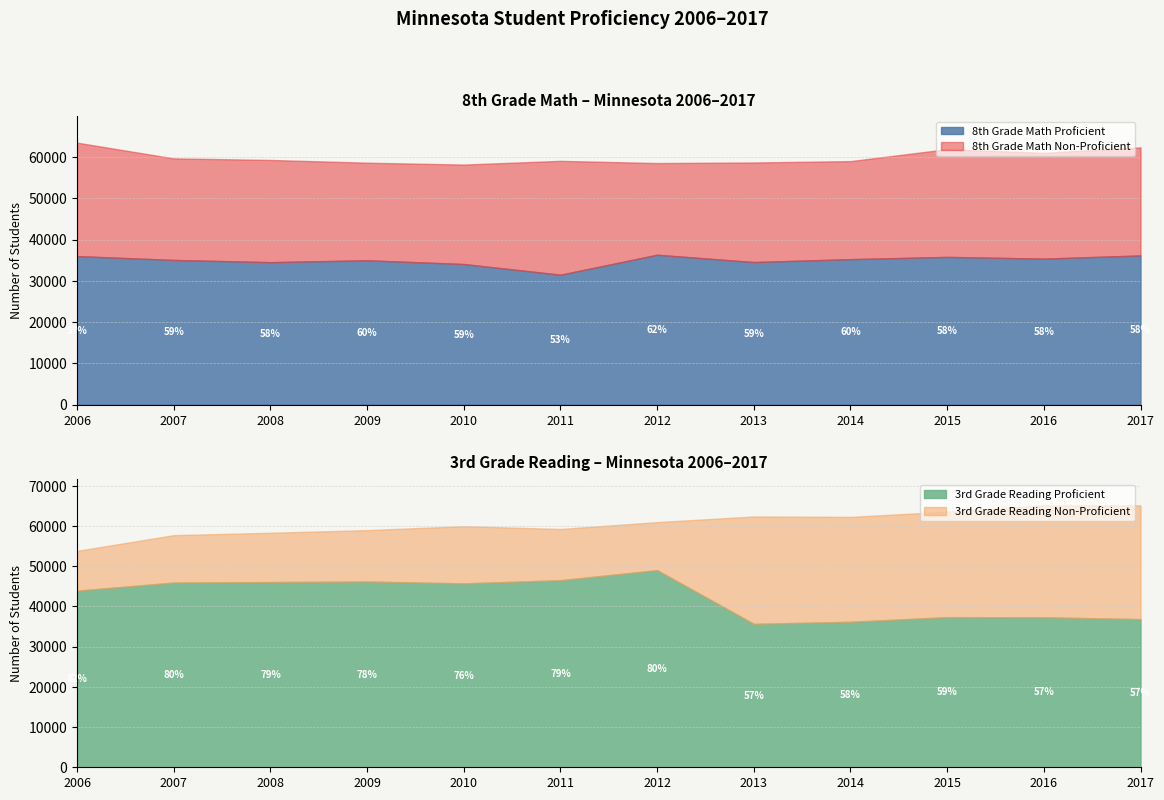

Reading left to right, list all the values displayed in this chart.

8th Grade Math Proficient: 35992	35058	34523	34975	34070	31474	36319	34546	35249	35797	35375	36153
8th Grade Math Total: 63498	59678	59301	58633	58181	59080	58546	58686	59016	61920	61026	62350
3rd Grade Reading Proficient: 43929	45944	46068	46202	45738	46531	49037	35670	36186	37342	37315	36839
3rd Grade Reading Total: 53827	57740	58326	58988	59965	59272	60981	62389	62278	63583	65139	65149